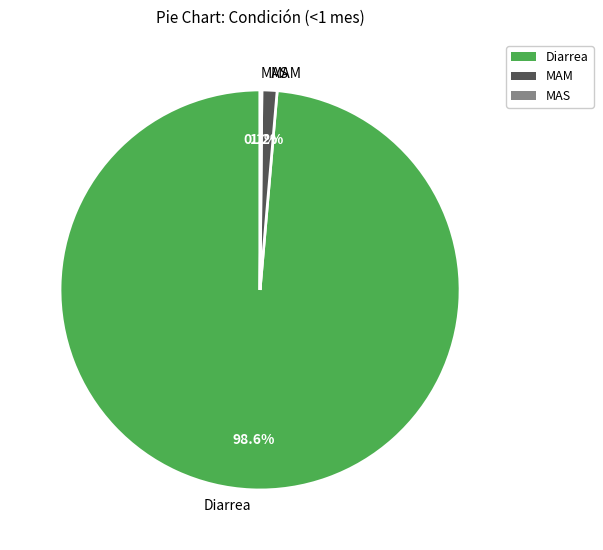

Which has a higher value, MAM or Diarrea?

Diarrea